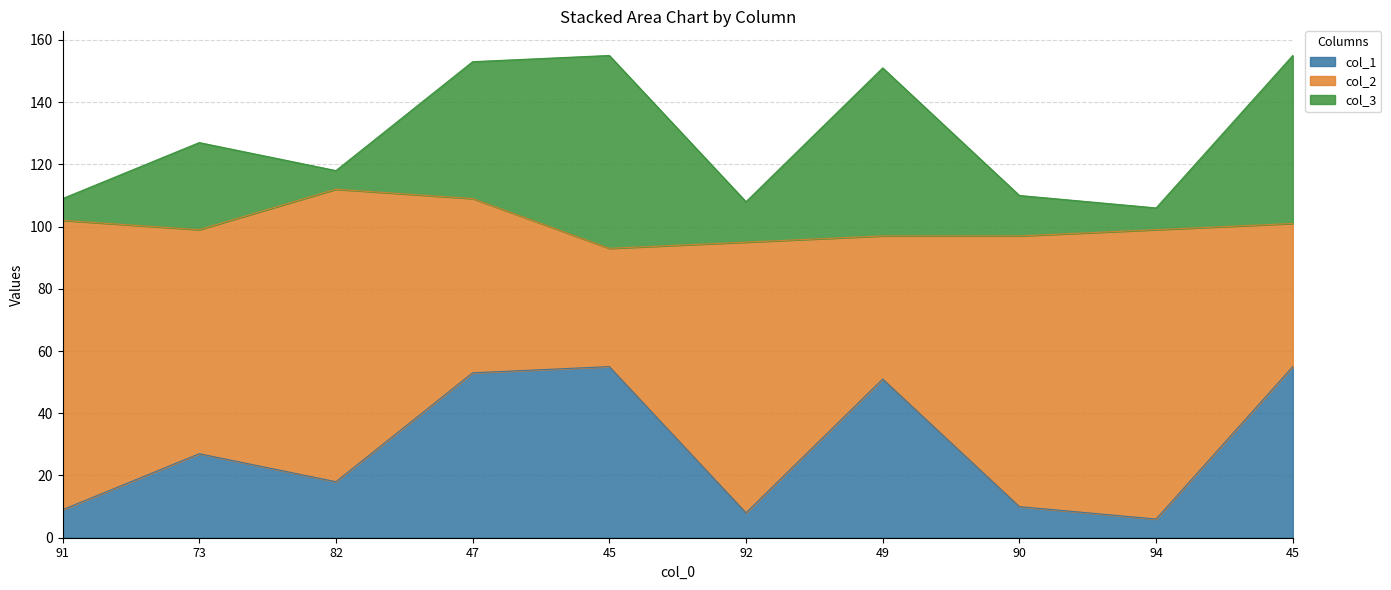

What is the label of the 9th point from the left?

94